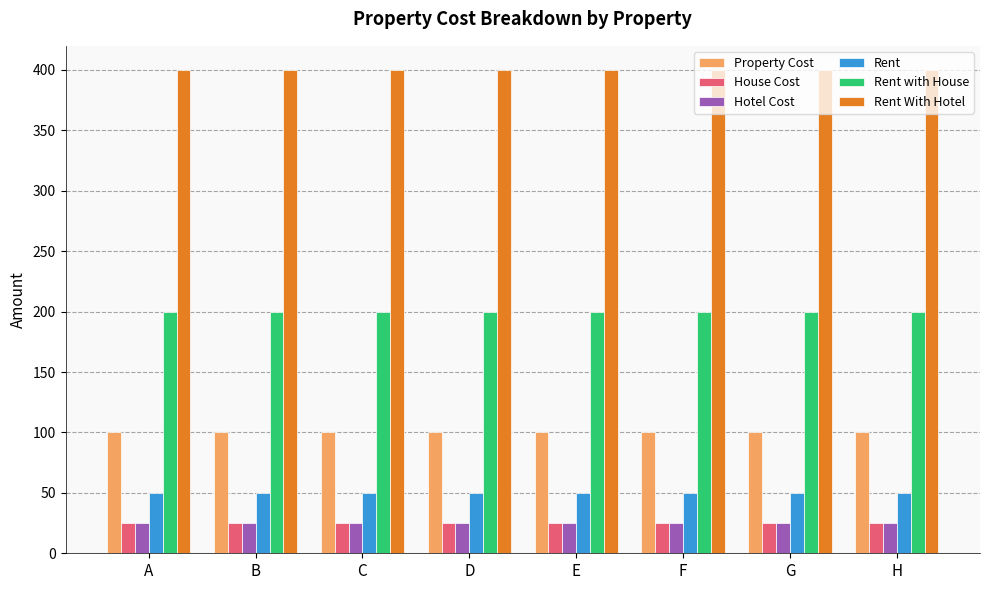

Which series has the largest total across all categories?

Rent With Hotel